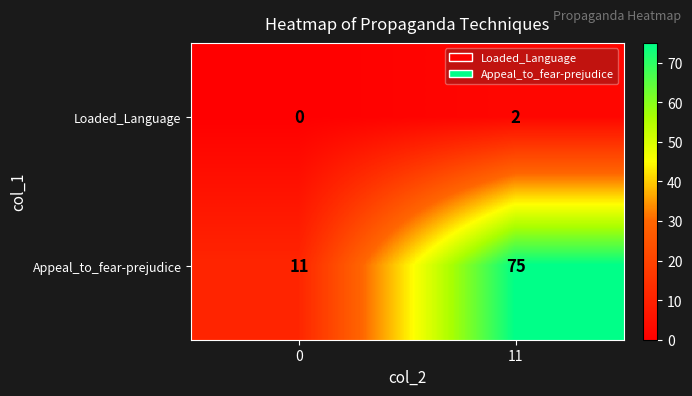

What is the difference between the highest and lowest values at 11?

73